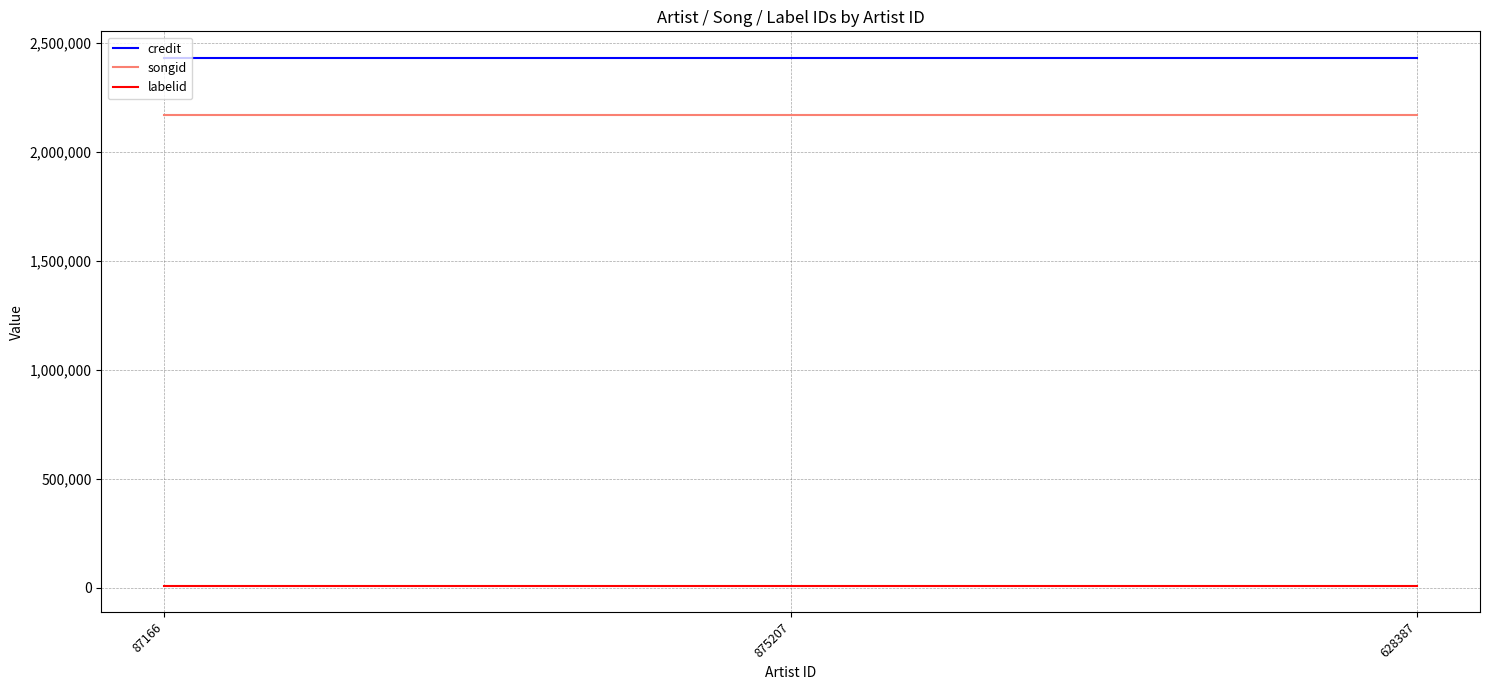

What is the greatest value displayed?

2431263